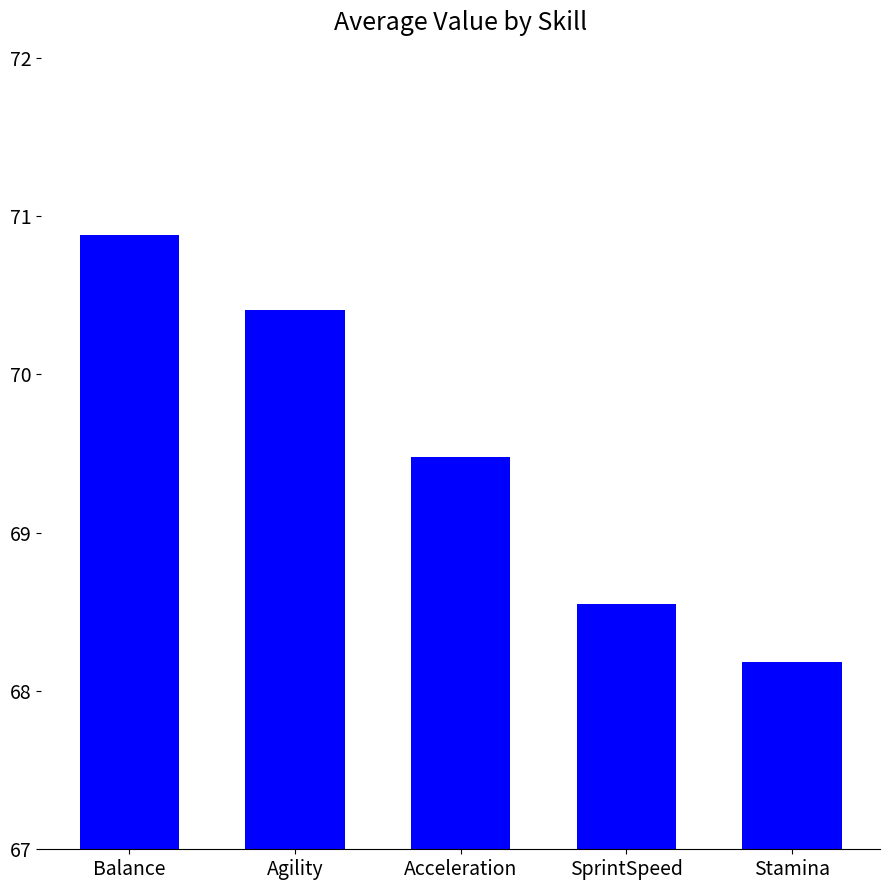

What position from the left is Stamina?

5